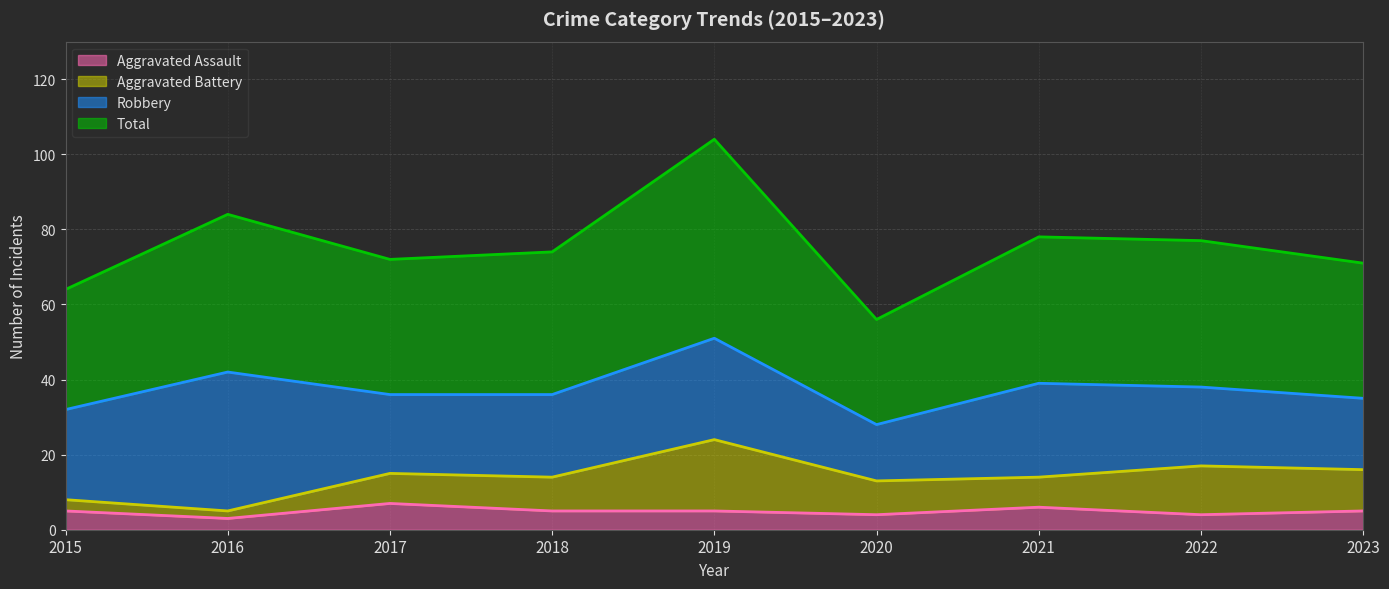

Is the value of Aggravated Assault at 2023 greater than the value of Total at 2020?

No